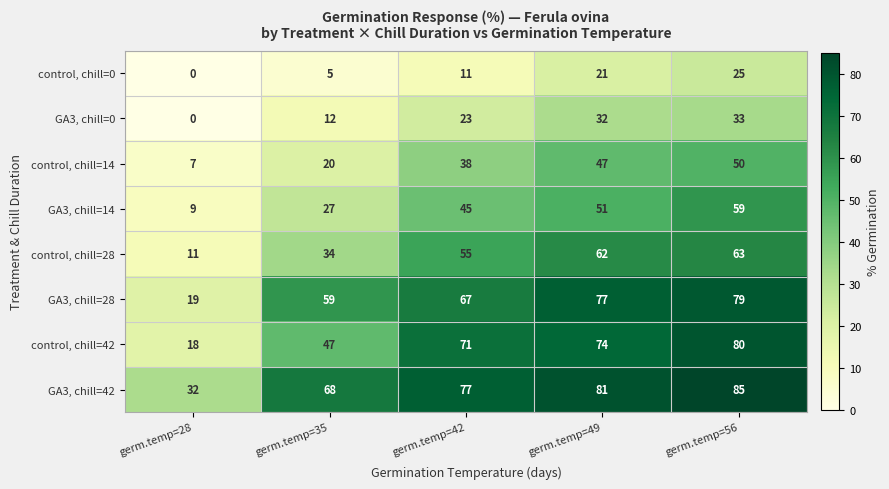

Which series changed the most between germ.temp=28 and germ.temp=35?

GA3, chill=28